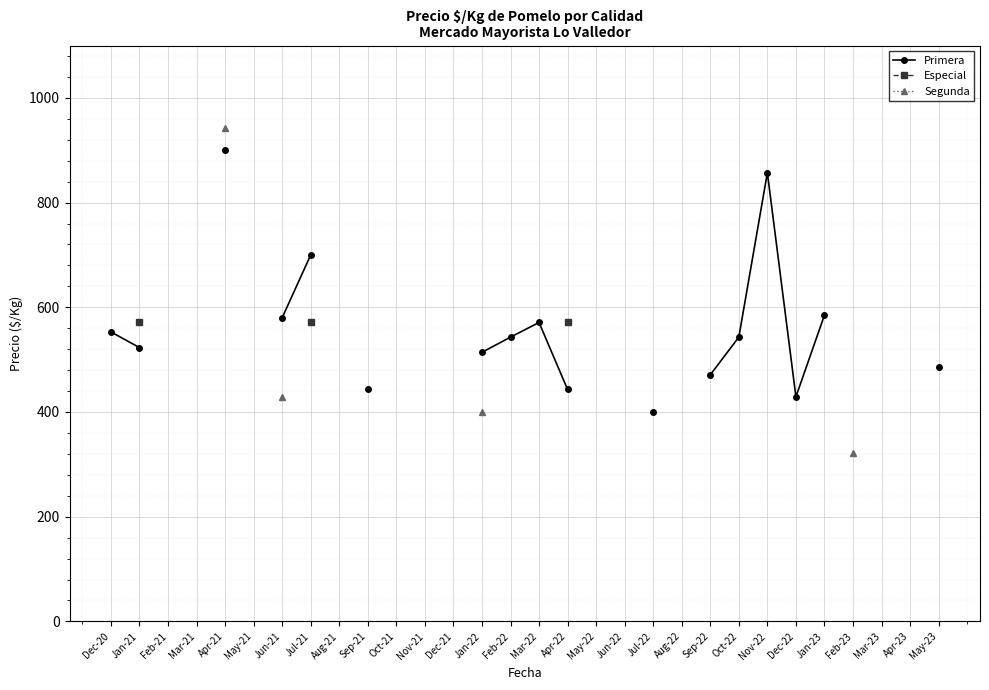

How many values in Especial are above zero?

3